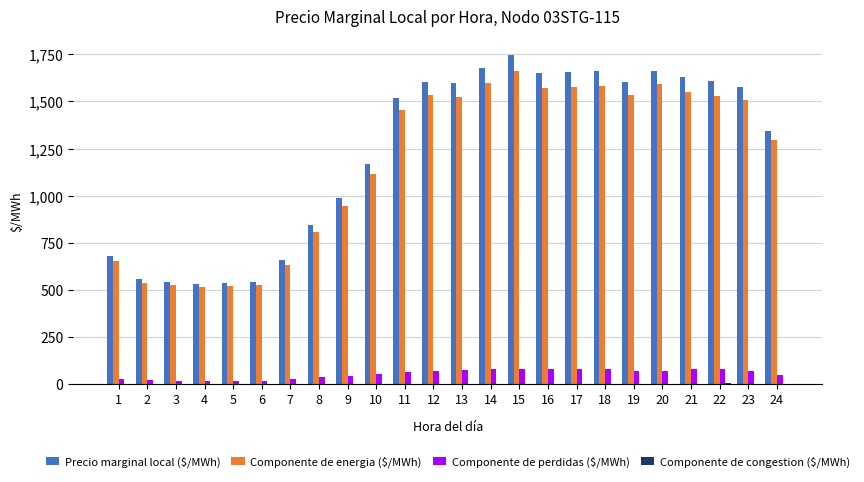

Are the bars horizontal?

No